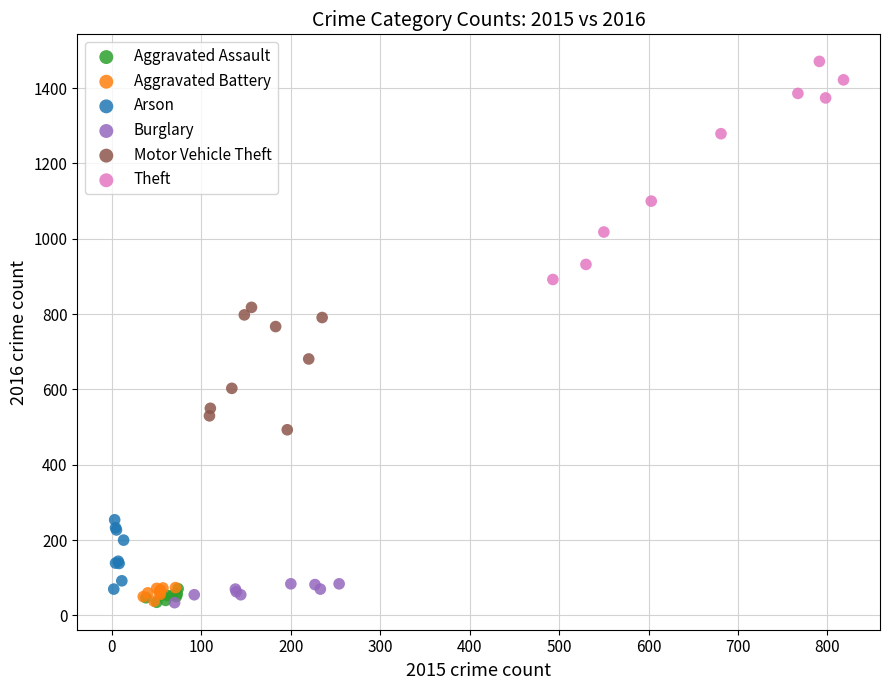

Which series has the largest Y range (max minus min)?

Theft